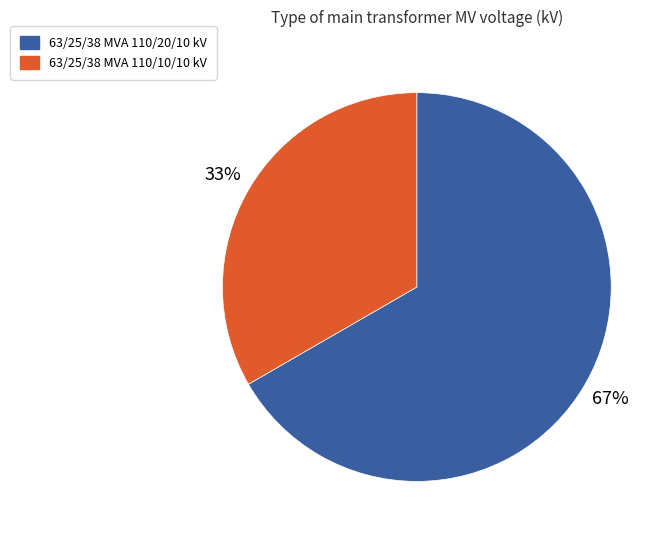

Rank the categories by value from lowest to highest.

63/25/38 MVA 110/10/10 kV, 63/25/38 MVA 110/20/10 kV